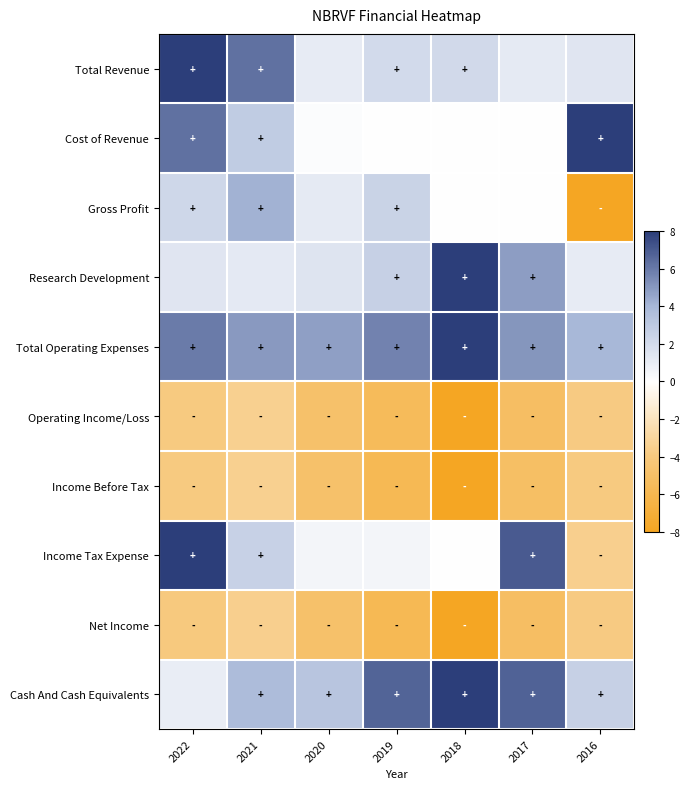

What is the smallest value displayed?

-8.0